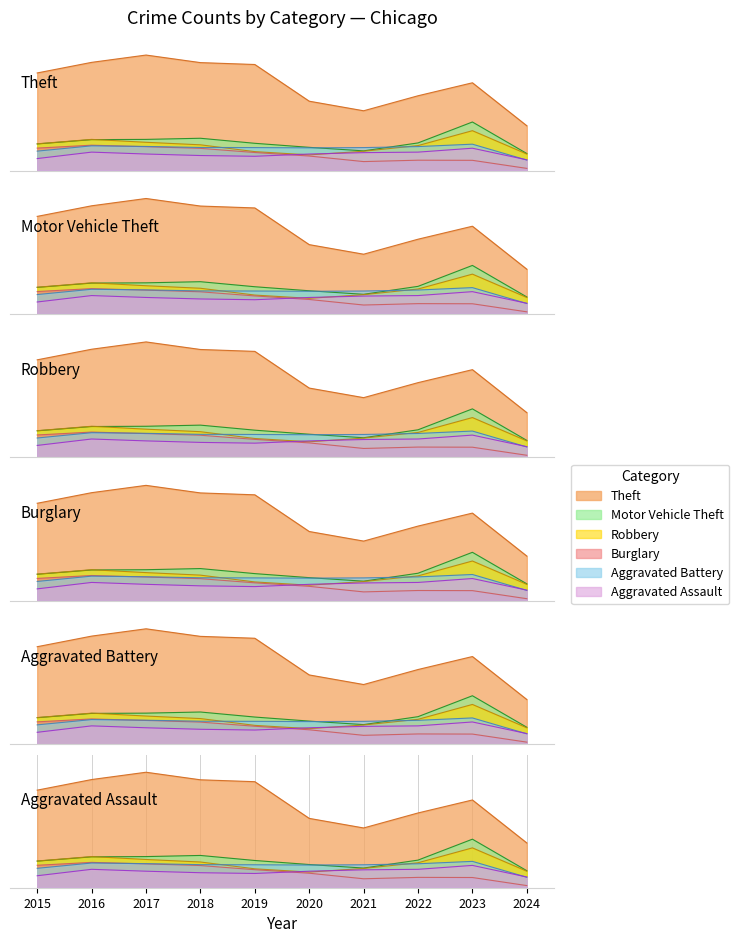

At which label does Robbery first exceed 204?

2015